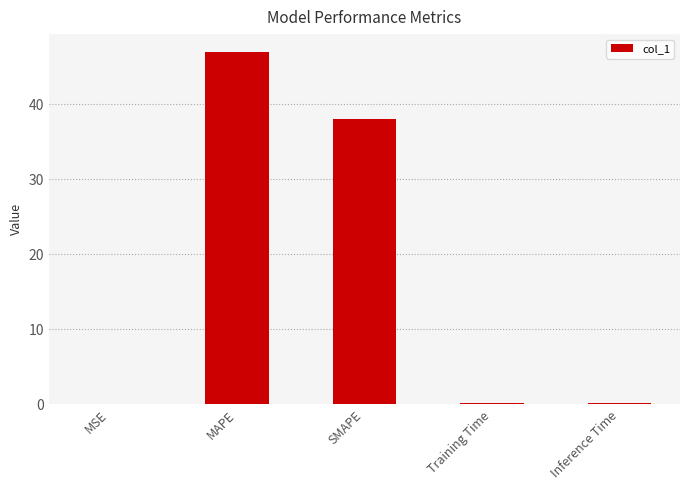

Where is the data nearest to the value 23?

SMAPE